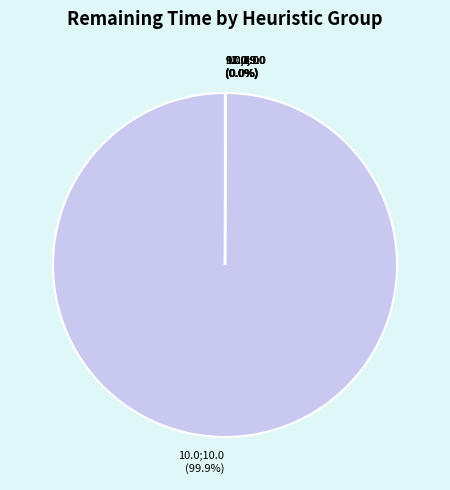

Which slice is the largest?

10.0;10.0